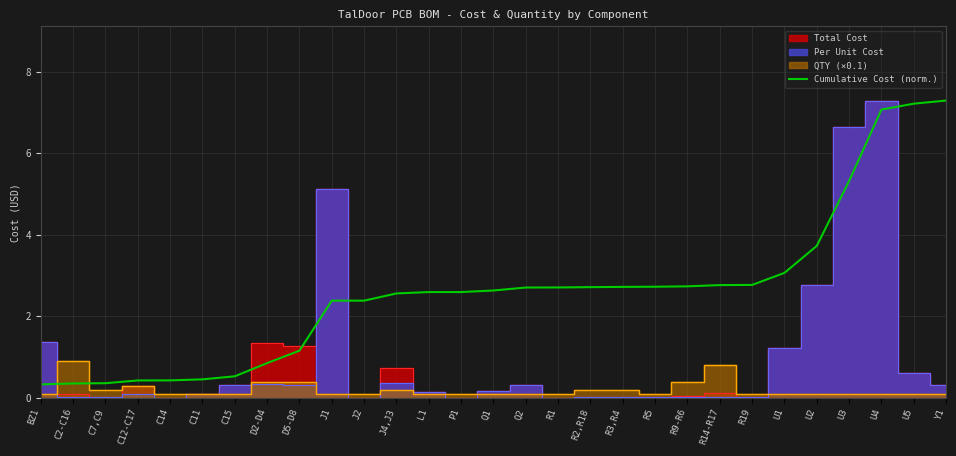

What is the change in value from C12-C17 to U1?

+2.6